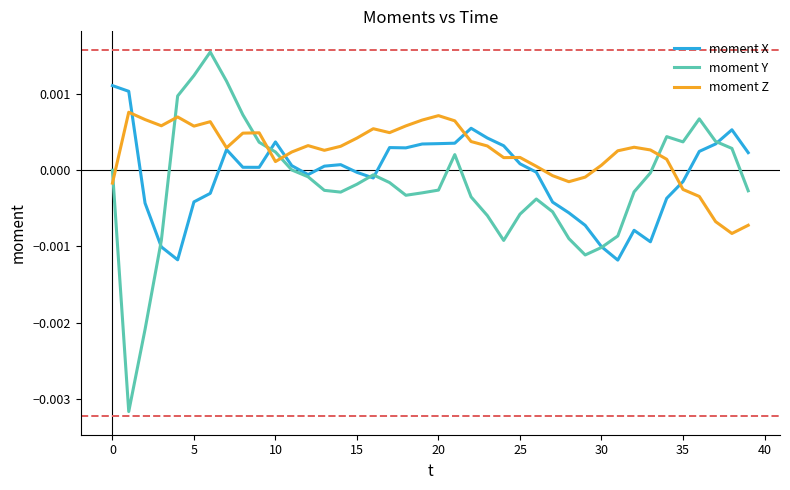

Which series has the largest total across all categories?

moment Z